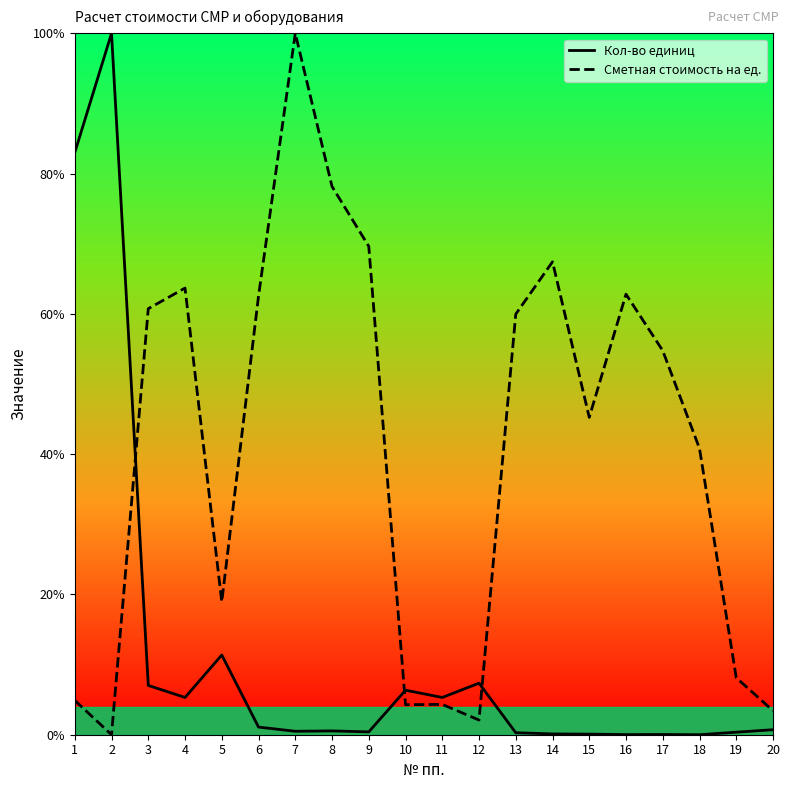

How many values in the Сметная стоимость на ед. series are below 54?

10